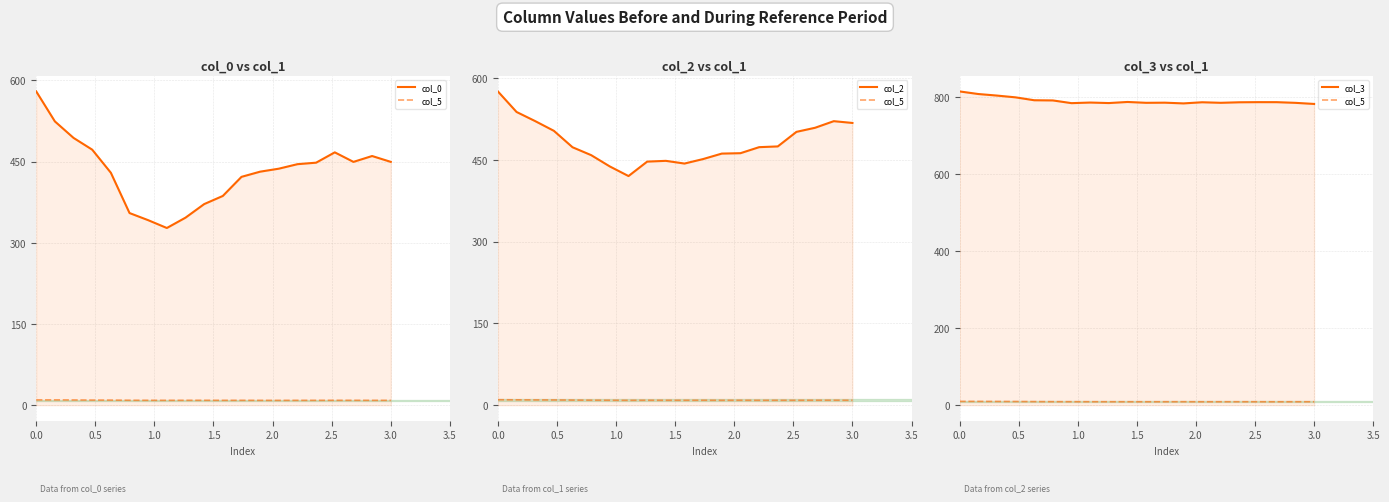

The col_0 series shows 722.5 at 12. True or false?

False